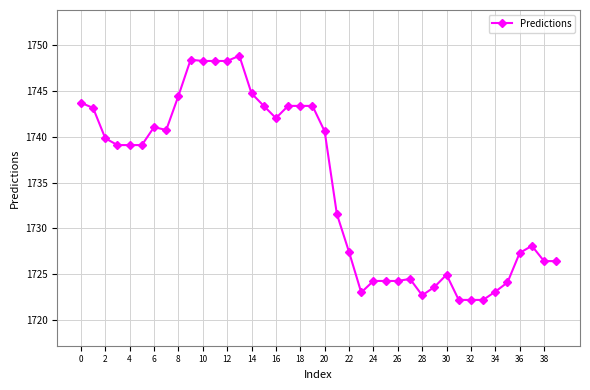

What is the average value?

1734.7